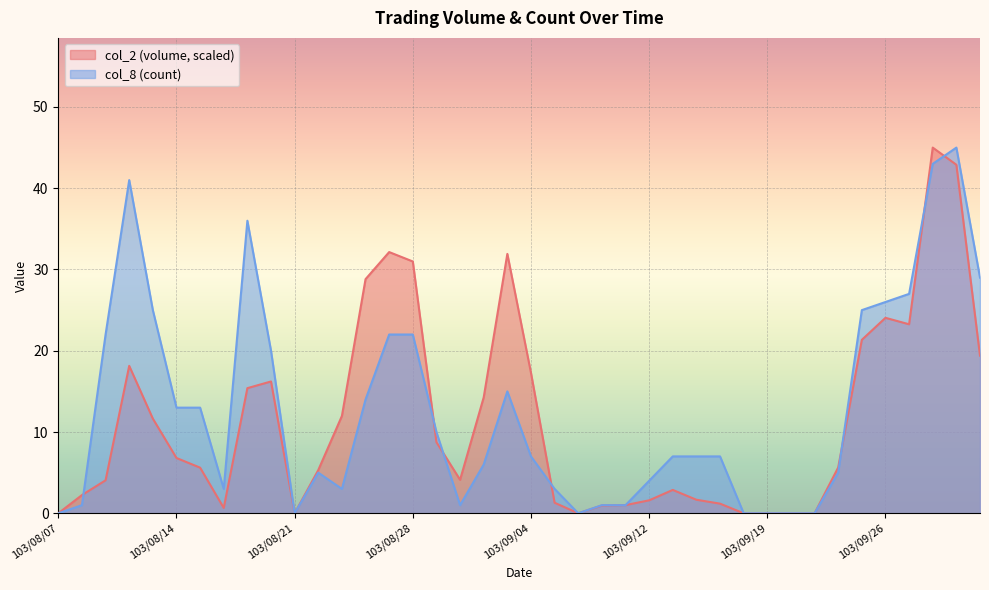

At which category does col_2 reach its first local peak?

103/08/12